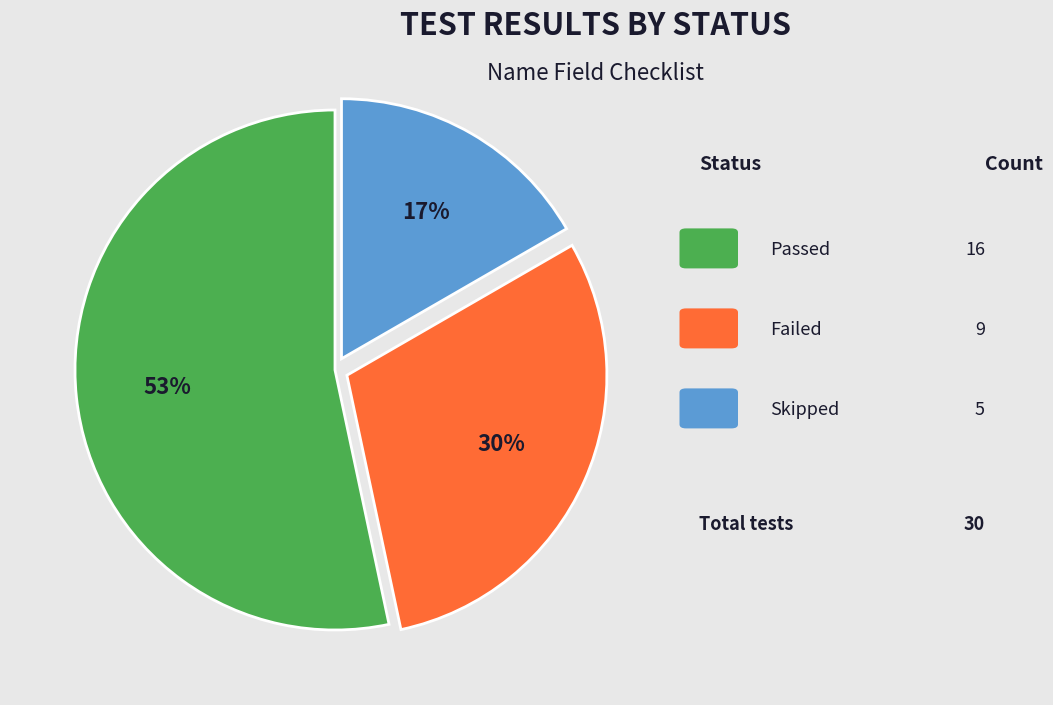

To the nearest percent, what is the average slice percentage?

33%